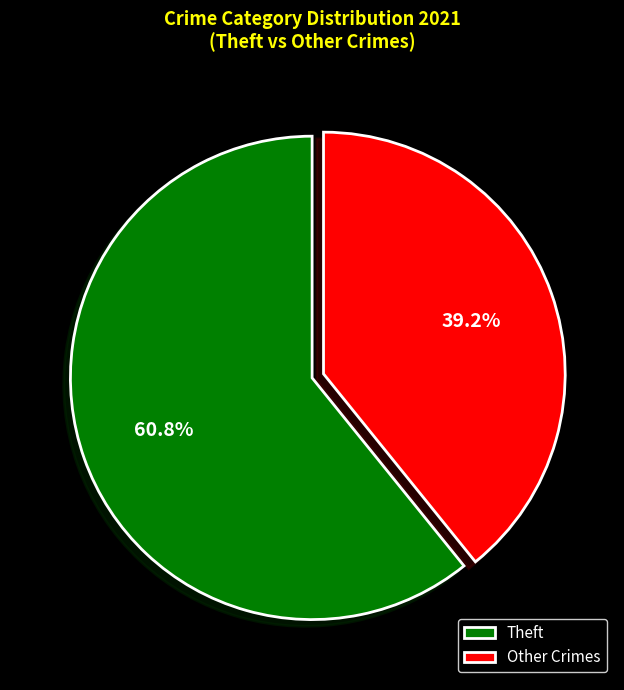

Which category accounts for the majority?

Theft